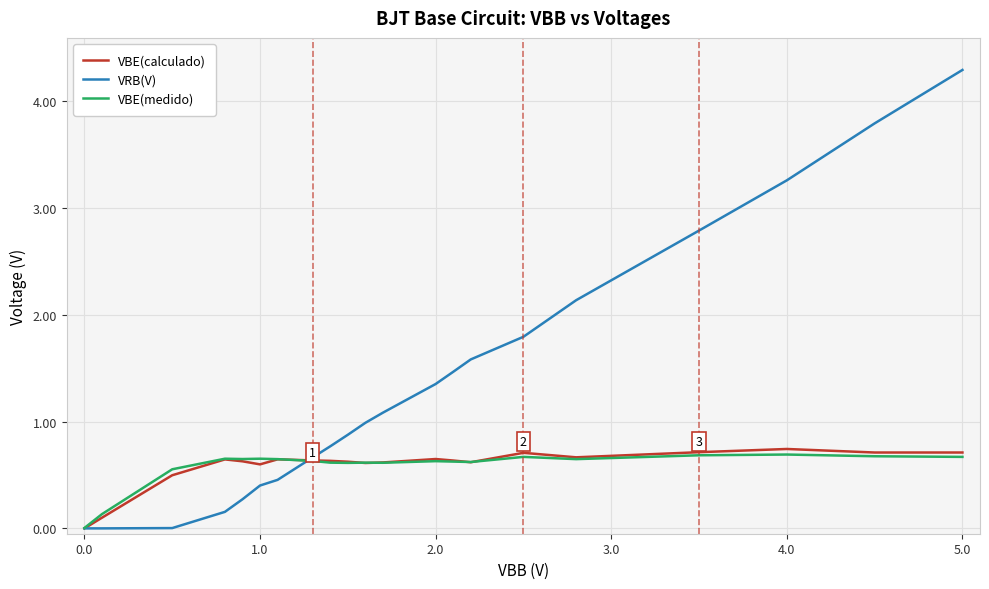

After their last crossing, which series has the higher values: VRB(V) or VBE(medido)?

VRB(V)